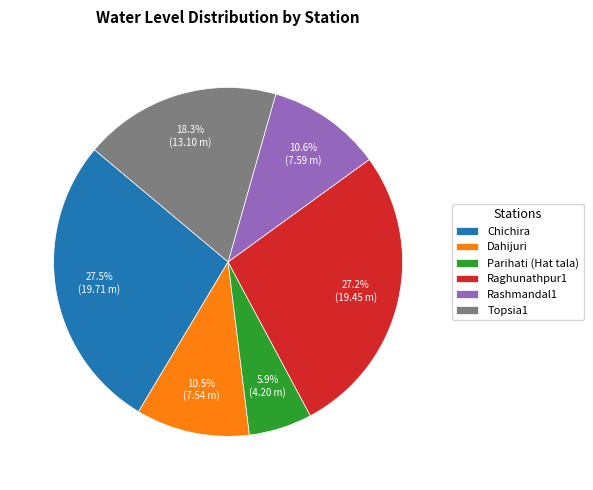

Does any single category account for the majority?

No